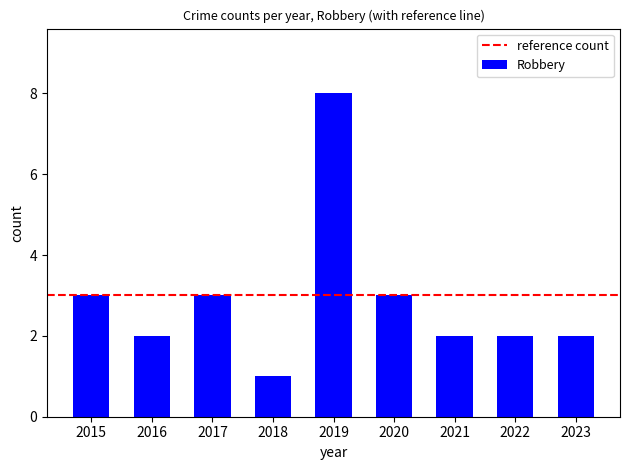

The value at 2019 is 13. True or false?

False